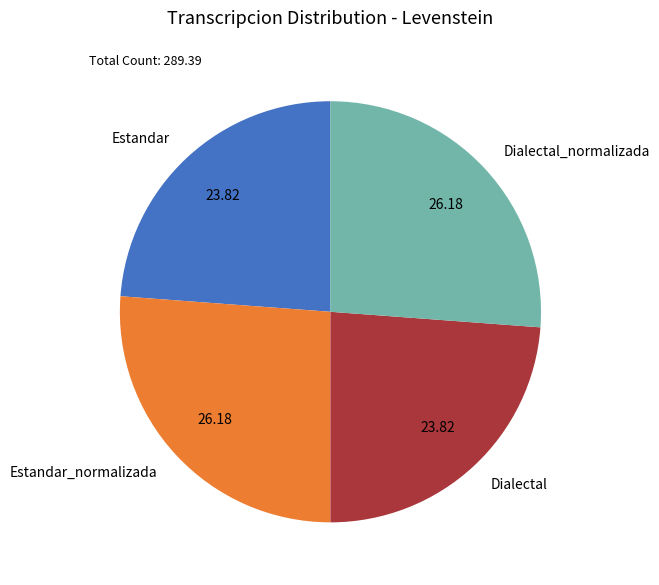

Approximately how many times larger is the value at Estandar_normalizada compared to Dialectal?

1.1